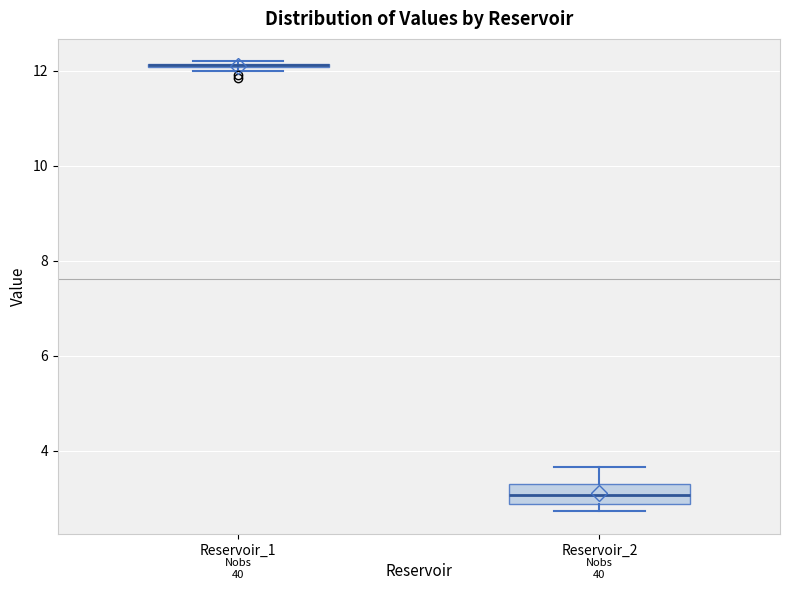

Where is the upper edge of the box for Reservoir_1 on the y-axis? The values are not printed on the chart, so give them approximately, as read against the axis.

12.2